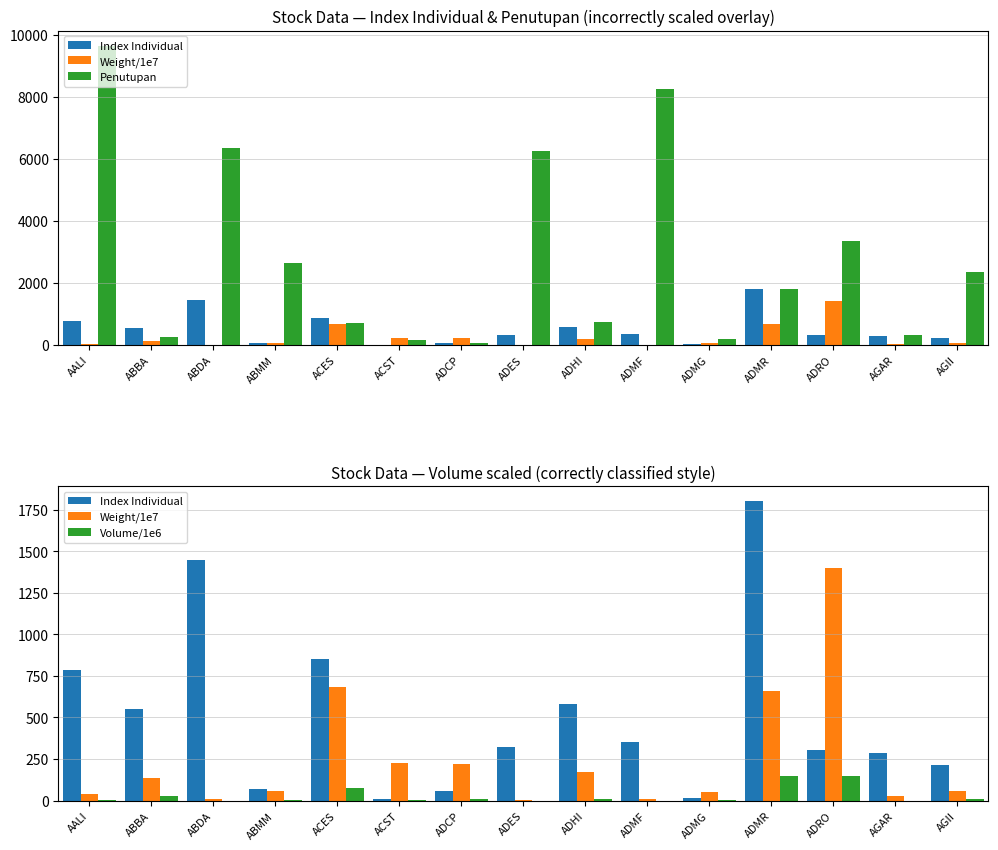

What is the spread (max minus min) of values at ADCP?

210.5